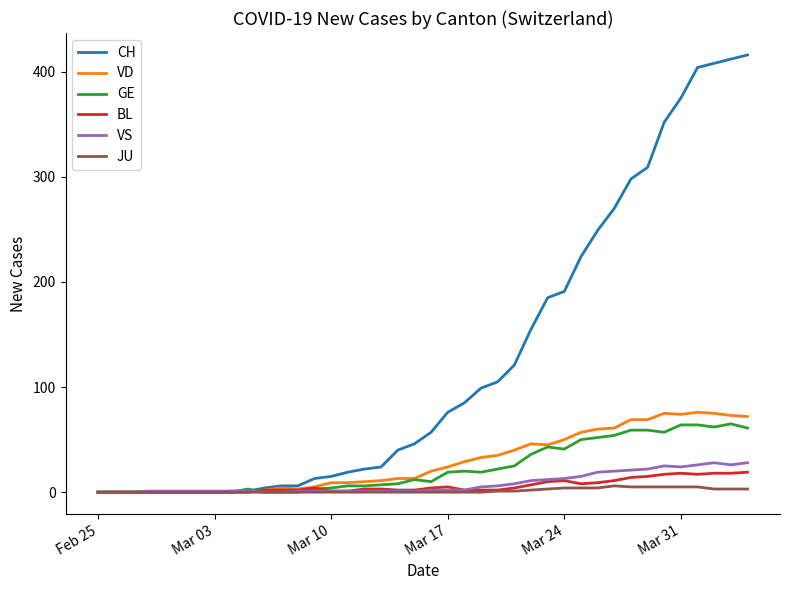

What is the maximum value shown in the chart?

416